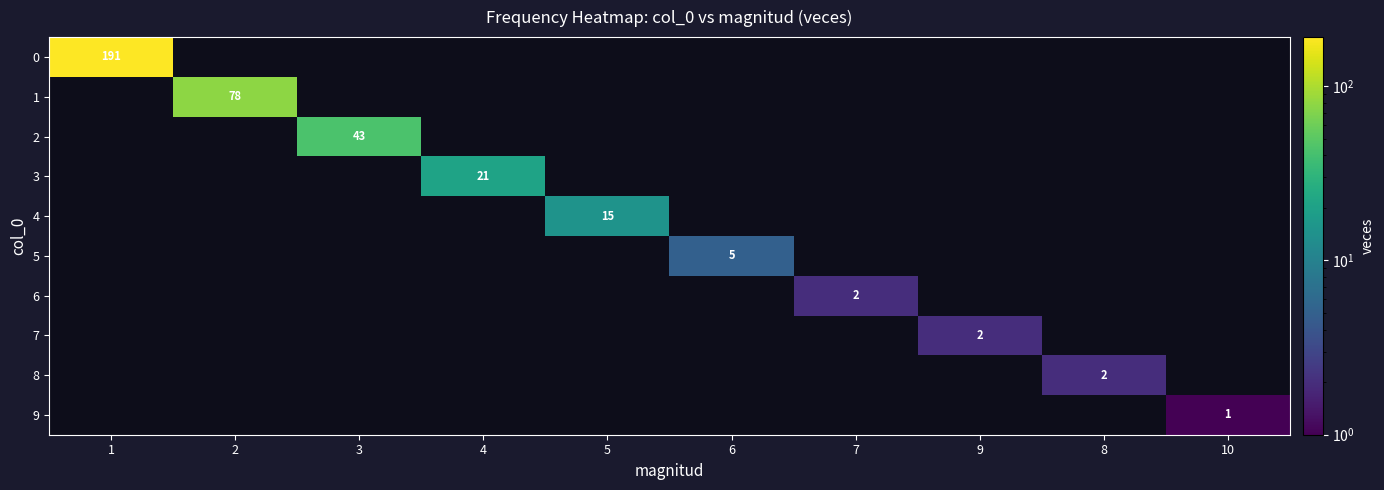

What is the greatest value displayed?

191